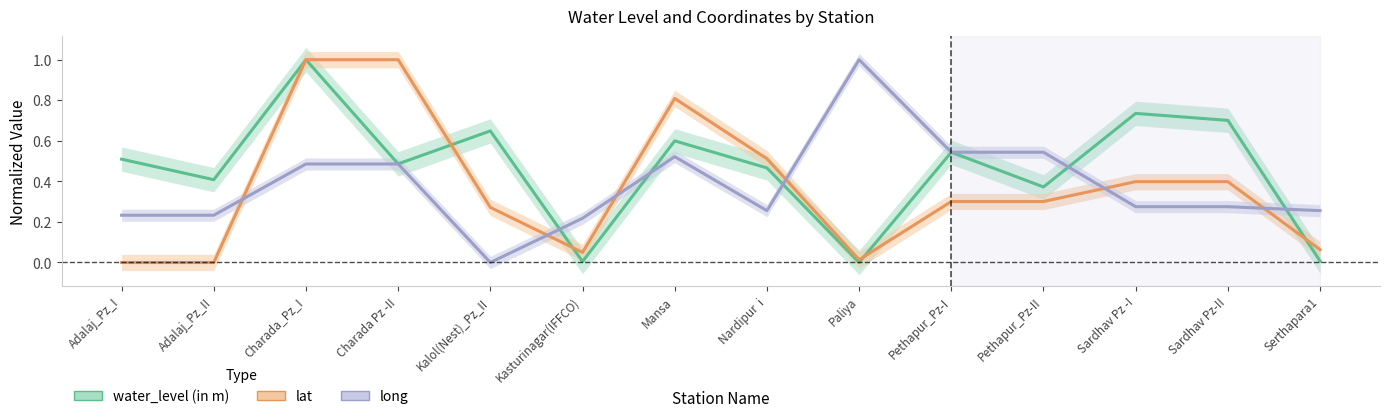

What is the difference between the second highest and second lowest values in the water_level (in m) series?

0.7